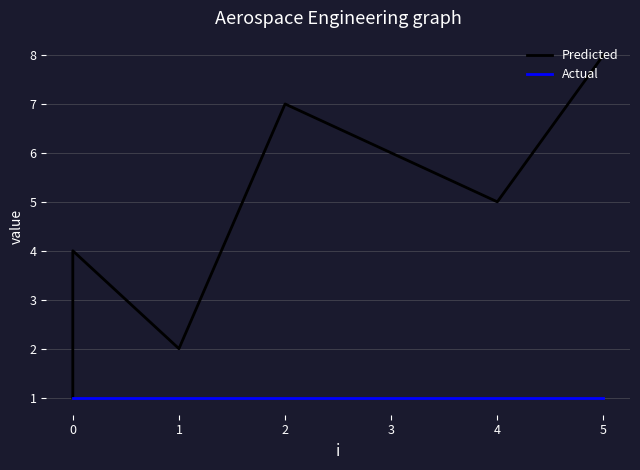

What are all the series names shown in the legend?

Predicted, Actual